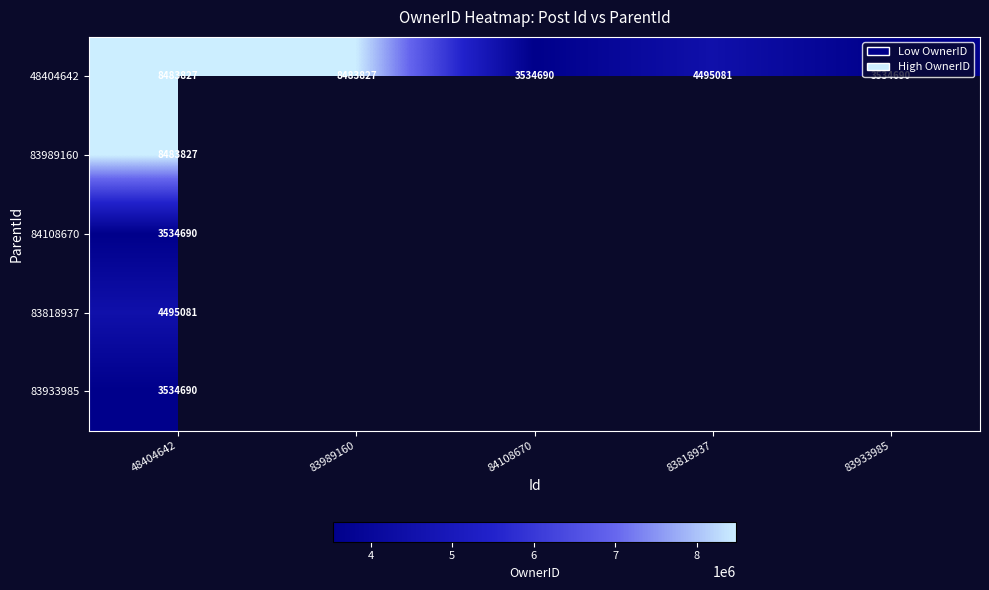

True or false: 83818937 has a value of 4495081 at 48404642.

True